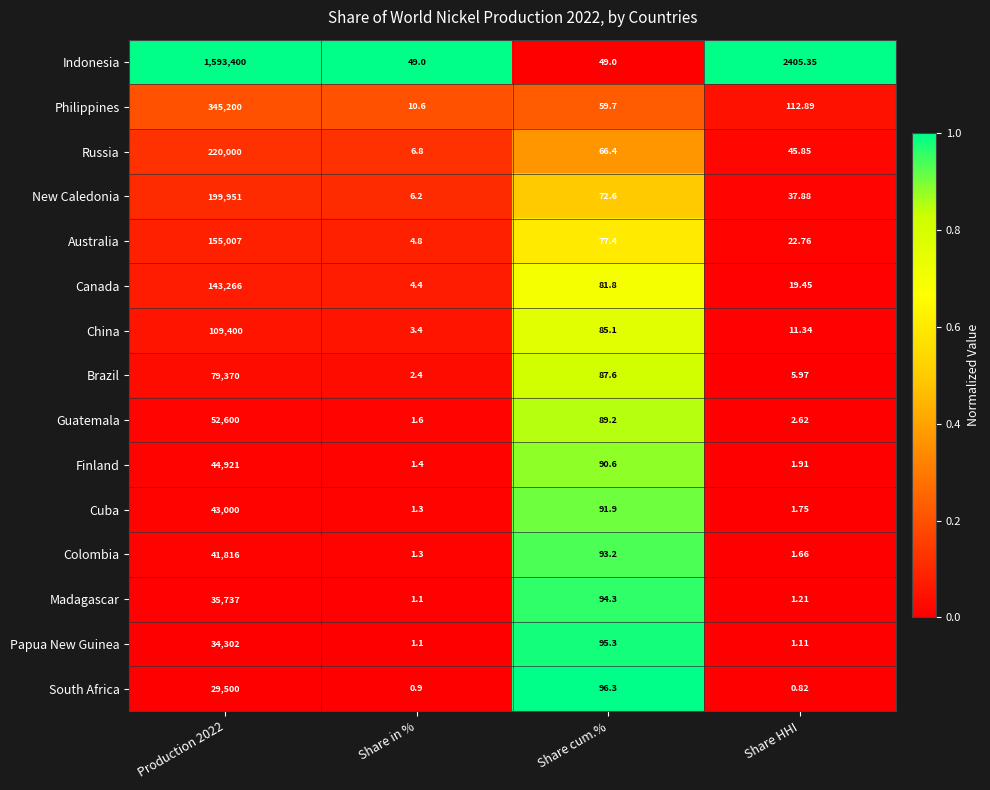

Which series has the largest range (max minus min)?

Indonesia